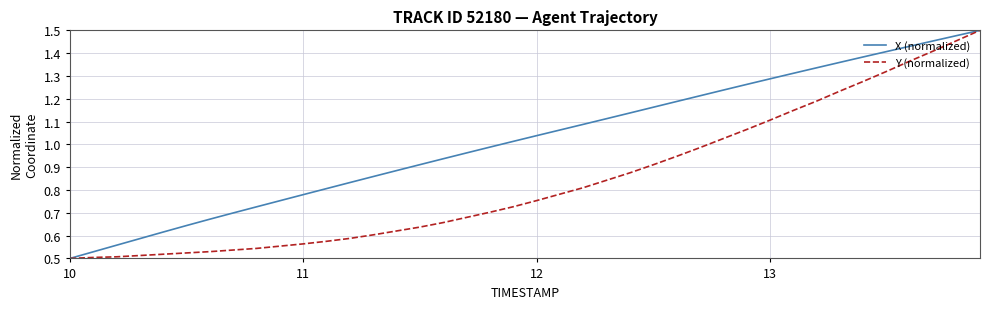

What are all the series names shown in the legend?

X (normalized), Y (normalized)